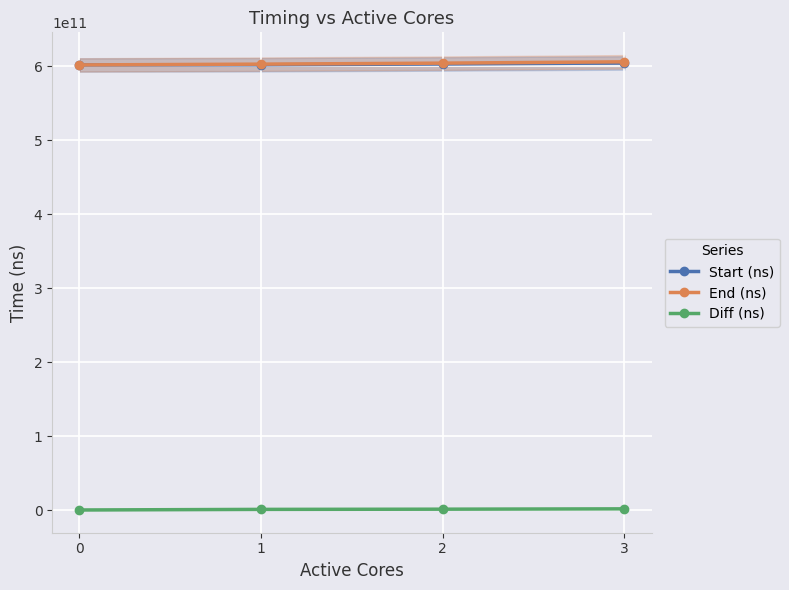

What is the average value of the Start (ns) series?

603093157331